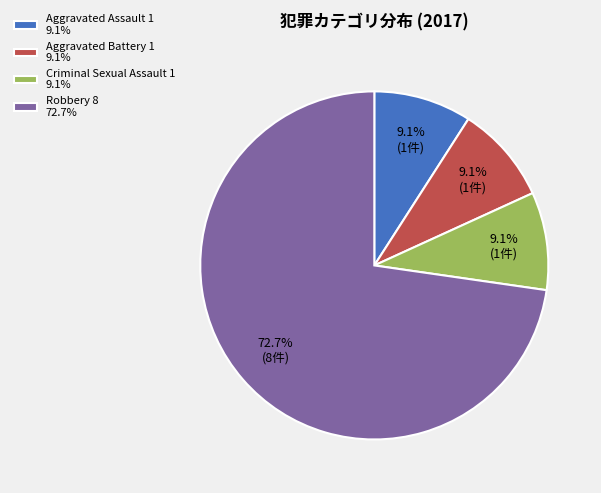

To the nearest percent, what is the average slice percentage?

25%